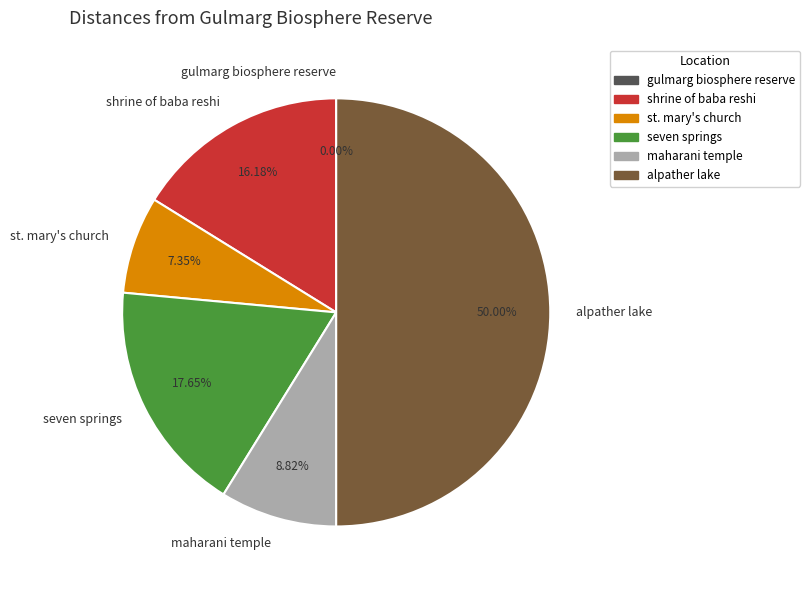

What is the largest slice in the pie chart?

alpather lake